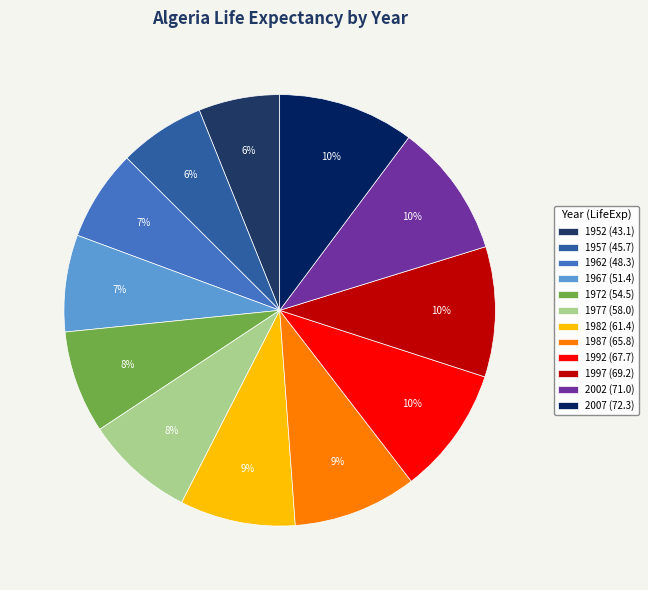

What is the smallest slice in the pie chart?

1952